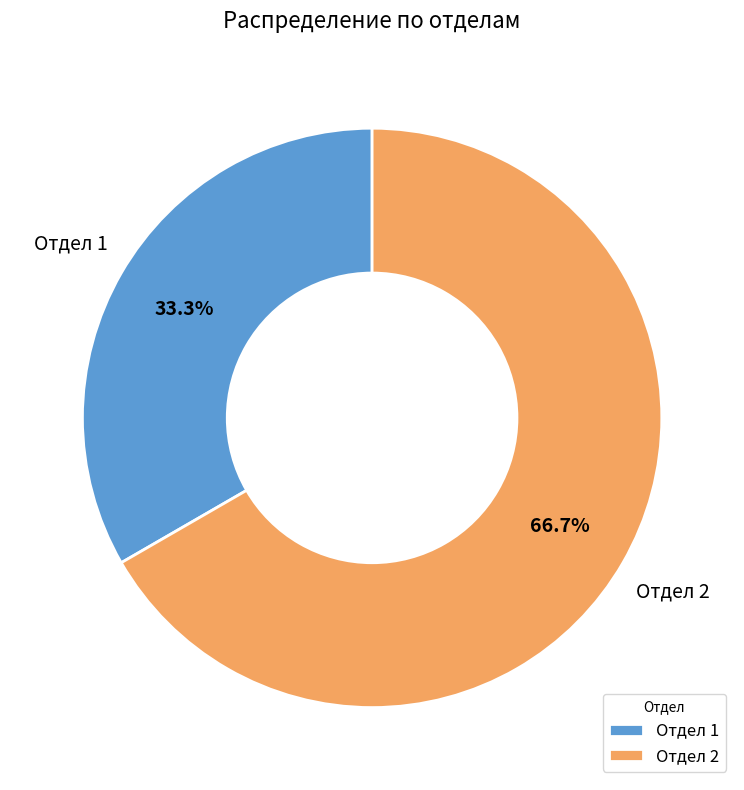

Is the sum of Отдел 1 and Отдел 2 greater than half?

Yes